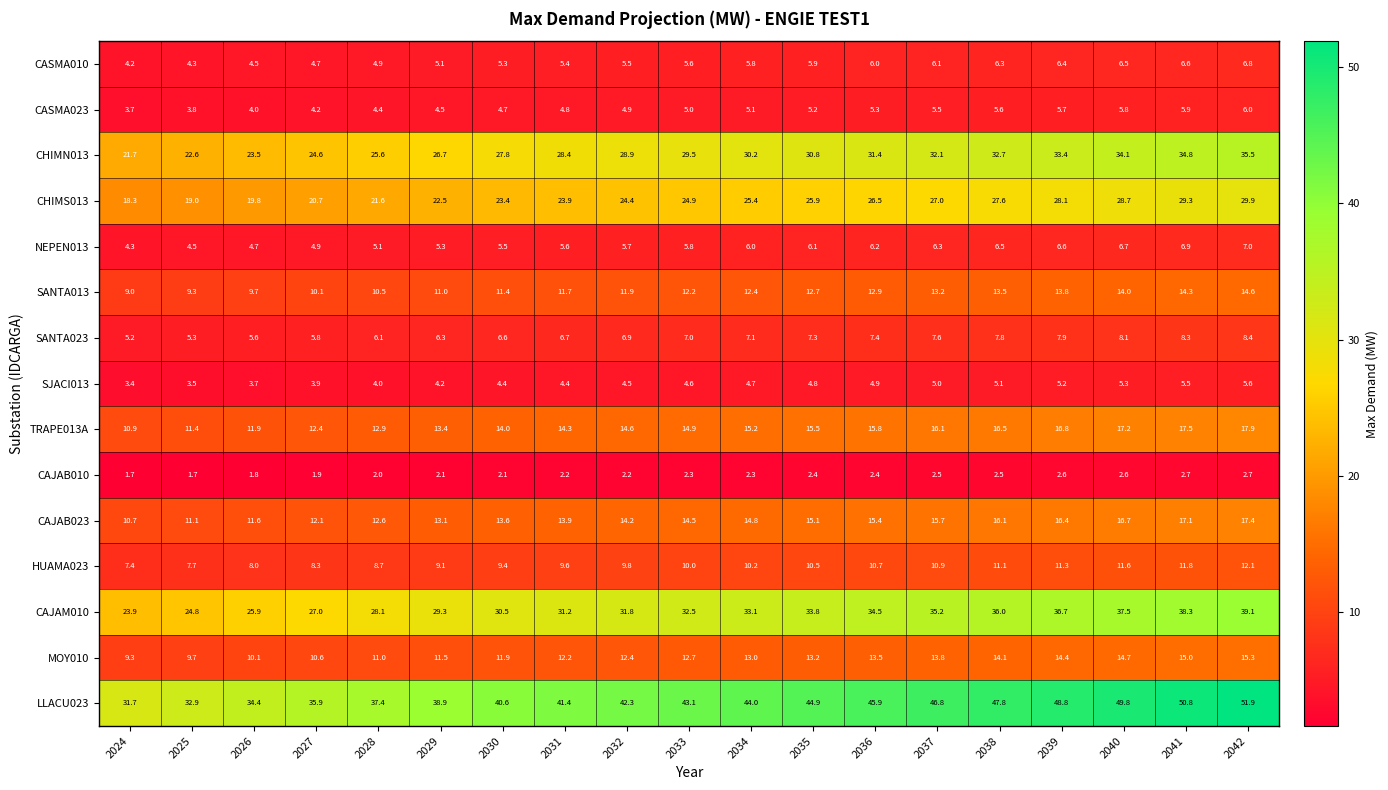

Is it true that CAJAB023 equals 15.7 at 2037?

True